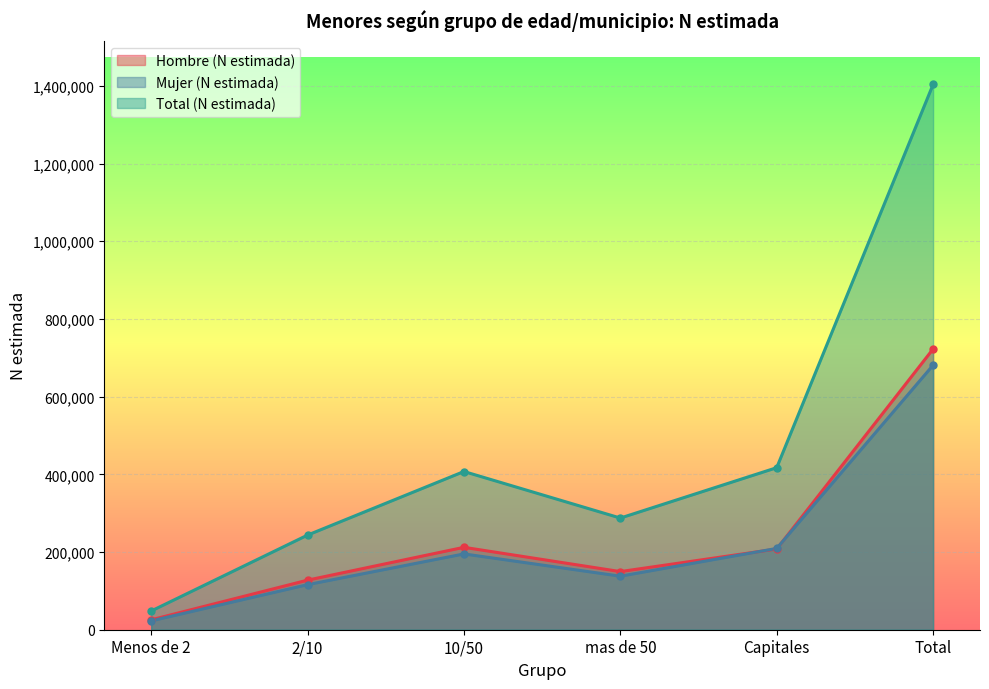

How many values in the Total (N estimada) series exceed 407305?

2